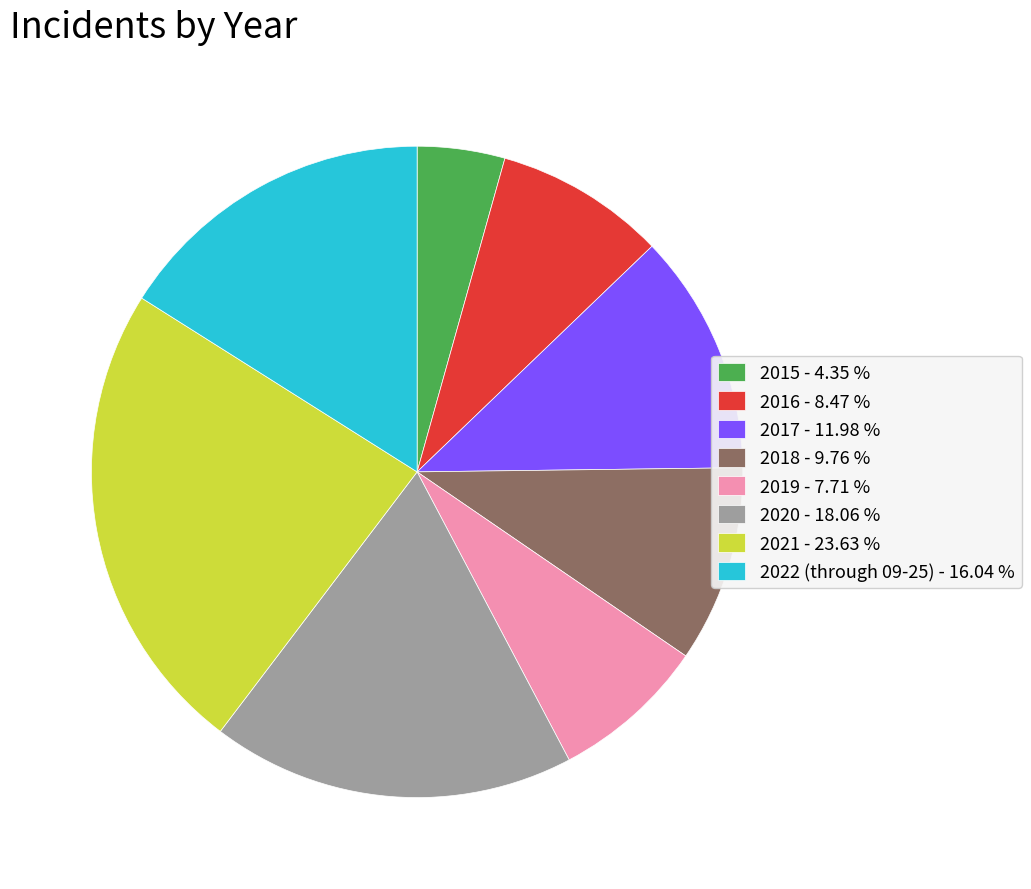

True or false: 2018 accounts for 10% of the total.

True